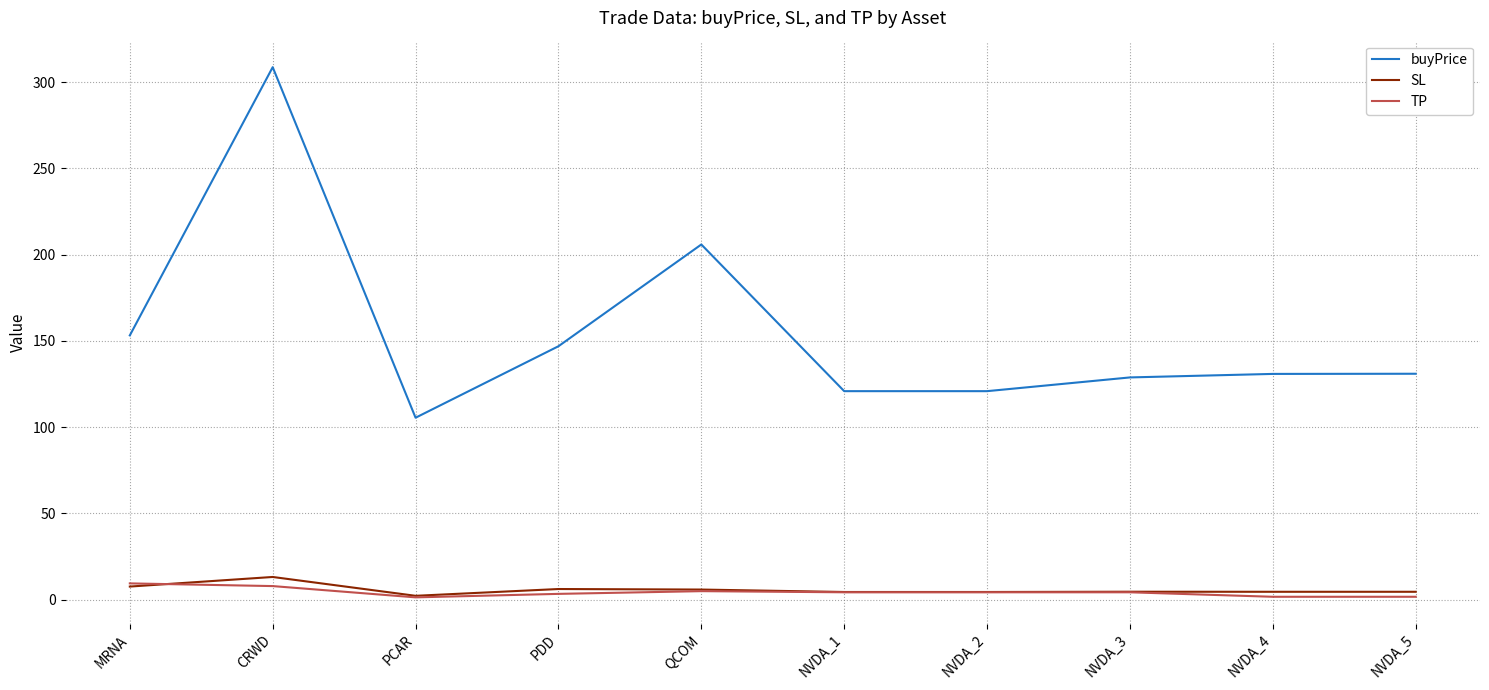

Which category has the highest value in the SL series?

CRWD